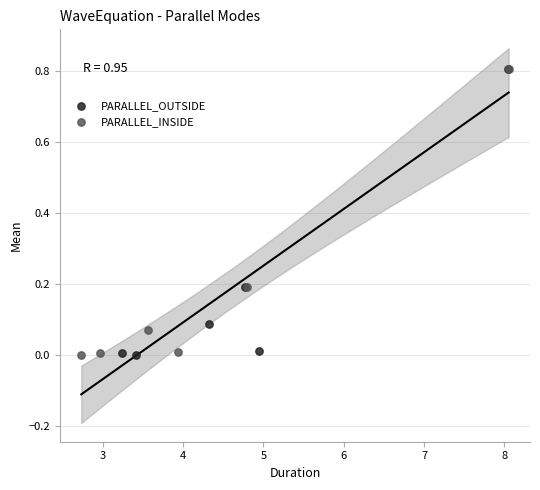

What are all the series names shown in the legend?

PARALLEL_OUTSIDE, PARALLEL_INSIDE